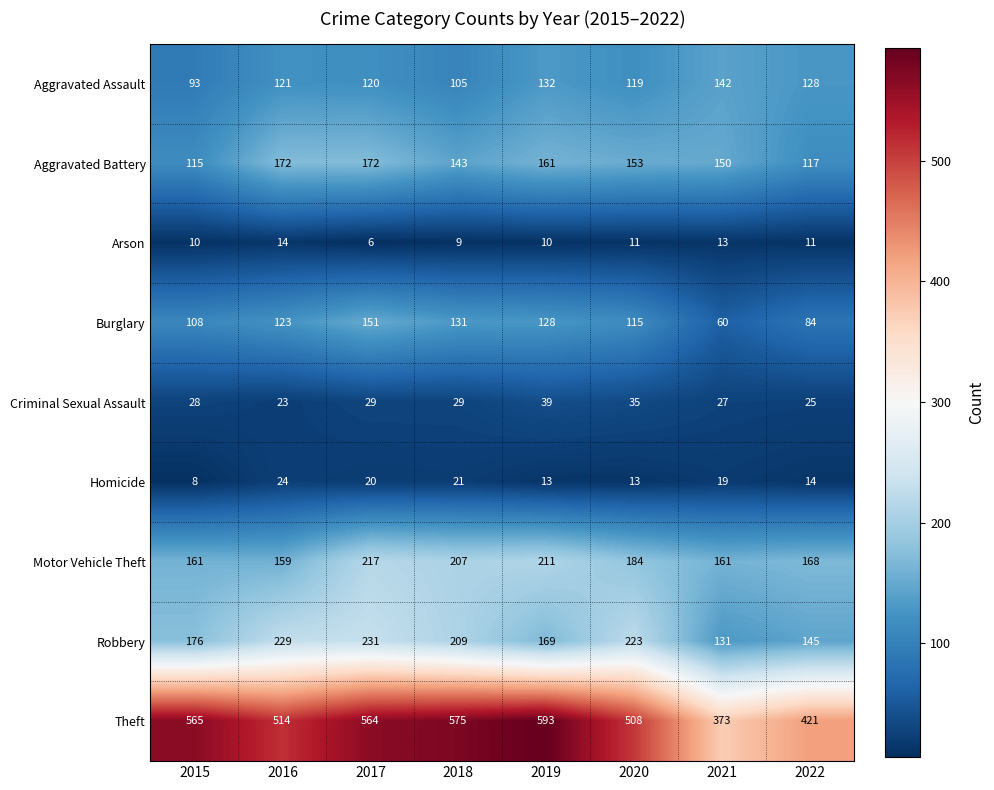

Which series has the largest range (max minus min)?

Theft